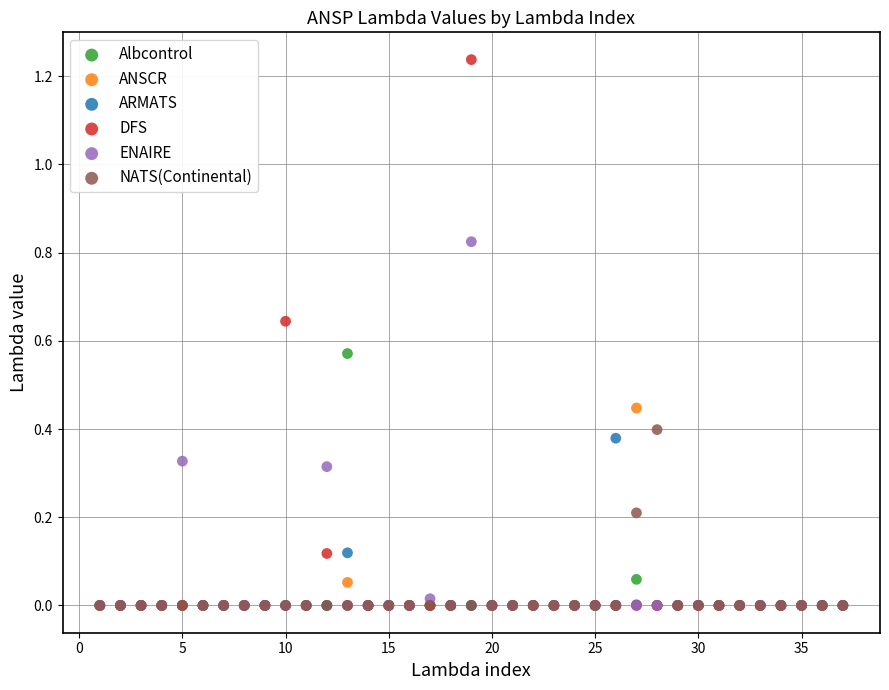

Which series reaches the maximum Y coordinate?

DFS